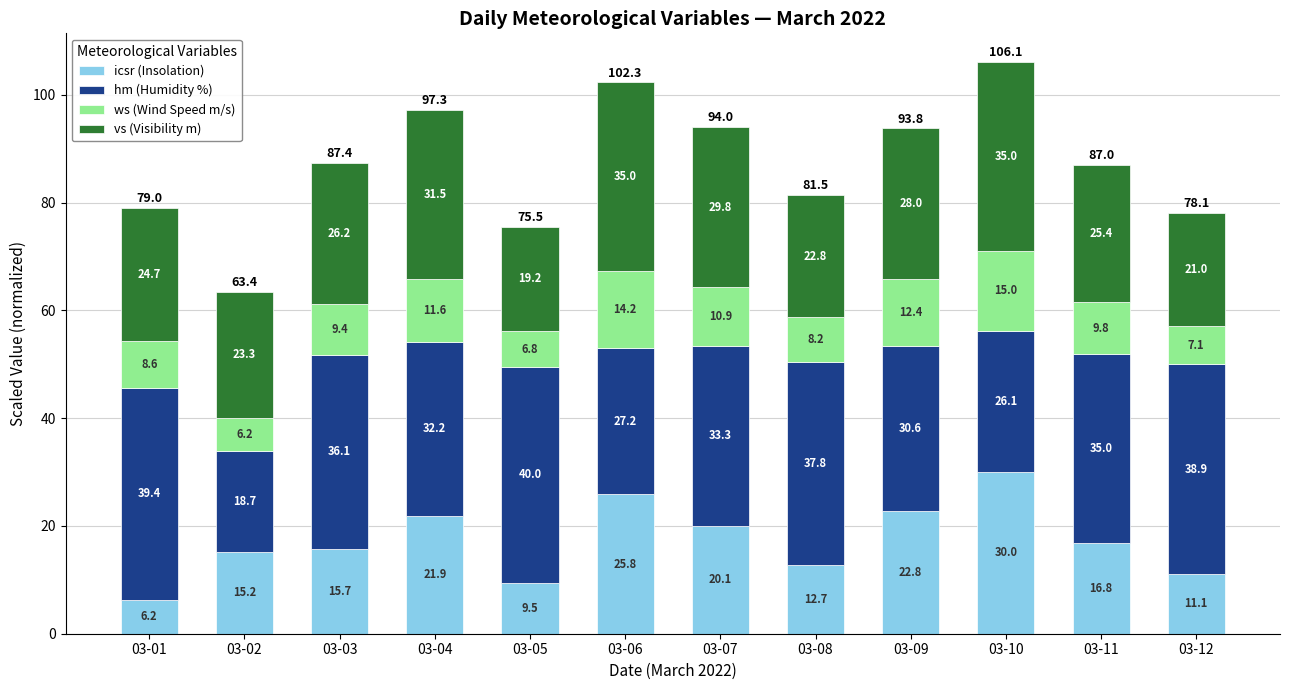

What is the difference between the second highest and minimum values in the icsr (Insolation) series?

19.6